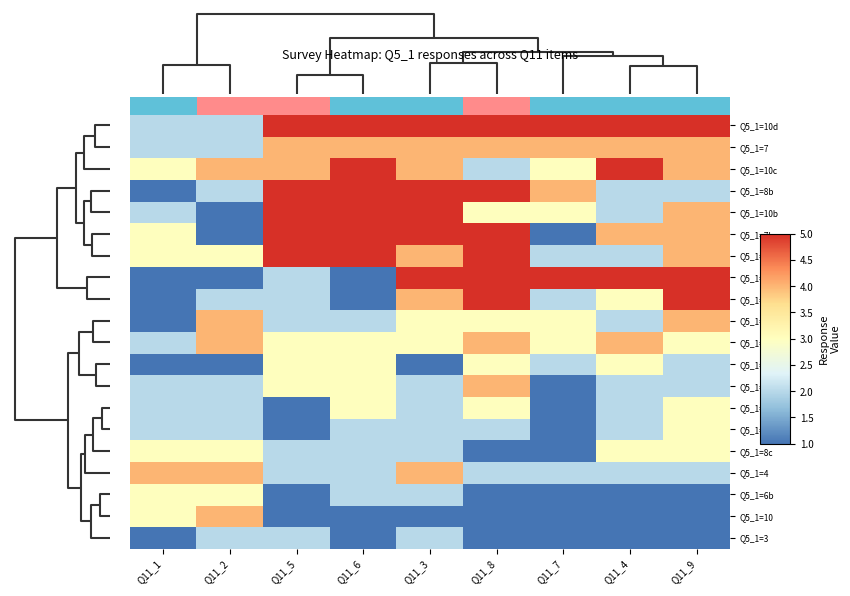

Reading left to right, transcribe all the data shown in this chart.

Q5_1=10d: Q11_1=2	Q11_2=2	Q11_5=5	Q11_6=5	Q11_3=5	Q11_8=5	Q11_7=5	Q11_4=5	Q11_9=5
Q5_1=7: Q11_1=2	Q11_2=2	Q11_5=4	Q11_6=4	Q11_3=4	Q11_8=4	Q11_7=4	Q11_4=4	Q11_9=4
Q5_1=10c: Q11_1=3	Q11_2=4	Q11_5=4	Q11_6=5	Q11_3=4	Q11_8=2	Q11_7=3	Q11_4=5	Q11_9=4
Q5_1=8b: Q11_1=1	Q11_2=2	Q11_5=5	Q11_6=5	Q11_3=5	Q11_8=5	Q11_7=4	Q11_4=2	Q11_9=2
Q5_1=10b: Q11_1=2	Q11_2=1	Q11_5=5	Q11_6=5	Q11_3=5	Q11_8=3	Q11_7=3	Q11_4=2	Q11_9=4
Q5_1=7b: Q11_1=3	Q11_2=1	Q11_5=5	Q11_6=5	Q11_3=5	Q11_8=5	Q11_7=1	Q11_4=4	Q11_9=4
Q5_1=9: Q11_1=3	Q11_2=3	Q11_5=5	Q11_6=5	Q11_3=4	Q11_8=5	Q11_7=2	Q11_4=2	Q11_9=4
Q5_1=6e: Q11_1=1	Q11_2=1	Q11_5=2	Q11_6=1	Q11_3=5	Q11_8=5	Q11_7=5	Q11_4=5	Q11_9=5
Q5_1=8: Q11_1=1	Q11_2=2	Q11_5=2	Q11_6=1	Q11_3=4	Q11_8=5	Q11_7=2	Q11_4=3	Q11_9=5
Q5_1=6d: Q11_1=1	Q11_2=4	Q11_5=2	Q11_6=2	Q11_3=3	Q11_8=3	Q11_7=3	Q11_4=2	Q11_9=4
Q5_1=6c: Q11_1=2	Q11_2=4	Q11_5=3	Q11_6=3	Q11_3=3	Q11_8=4	Q11_7=3	Q11_4=4	Q11_9=3
Q5_1=5: Q11_1=1	Q11_2=1	Q11_5=3	Q11_6=3	Q11_3=1	Q11_8=3	Q11_7=2	Q11_4=3	Q11_9=2
Q5_1=6: Q11_1=2	Q11_2=2	Q11_5=3	Q11_6=3	Q11_3=2	Q11_8=4	Q11_7=1	Q11_4=2	Q11_9=2
Q5_1=9b: Q11_1=2	Q11_2=2	Q11_5=1	Q11_6=3	Q11_3=2	Q11_8=3	Q11_7=1	Q11_4=2	Q11_9=3
Q5_1=7c: Q11_1=2	Q11_2=2	Q11_5=1	Q11_6=2	Q11_3=2	Q11_8=2	Q11_7=1	Q11_4=2	Q11_9=3
Q5_1=8c: Q11_1=3	Q11_2=3	Q11_5=2	Q11_6=2	Q11_3=2	Q11_8=1	Q11_7=1	Q11_4=3	Q11_9=3
Q5_1=4: Q11_1=4	Q11_2=4	Q11_5=2	Q11_6=2	Q11_3=4	Q11_8=2	Q11_7=2	Q11_4=2	Q11_9=2
Q5_1=6b: Q11_1=3	Q11_2=3	Q11_5=1	Q11_6=2	Q11_3=2	Q11_8=1	Q11_7=1	Q11_4=1	Q11_9=1
Q5_1=10: Q11_1=3	Q11_2=4	Q11_5=1	Q11_6=1	Q11_3=1	Q11_8=1	Q11_7=1	Q11_4=1	Q11_9=1
Q5_1=3: Q11_1=1	Q11_2=2	Q11_5=2	Q11_6=1	Q11_3=2	Q11_8=1	Q11_7=1	Q11_4=1	Q11_9=1